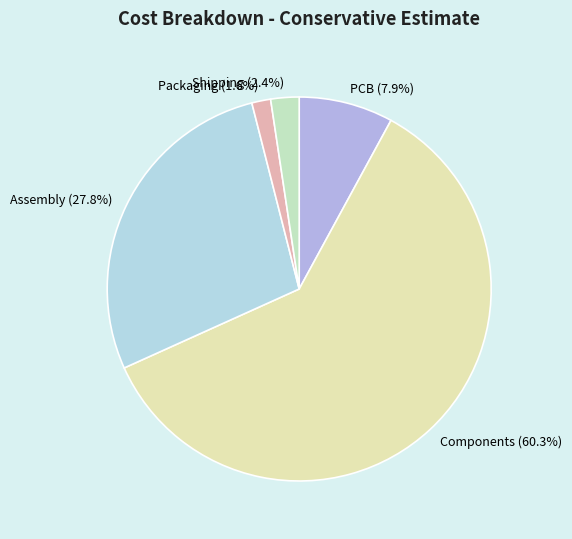

Which slice represents more than half of the pie?

Components